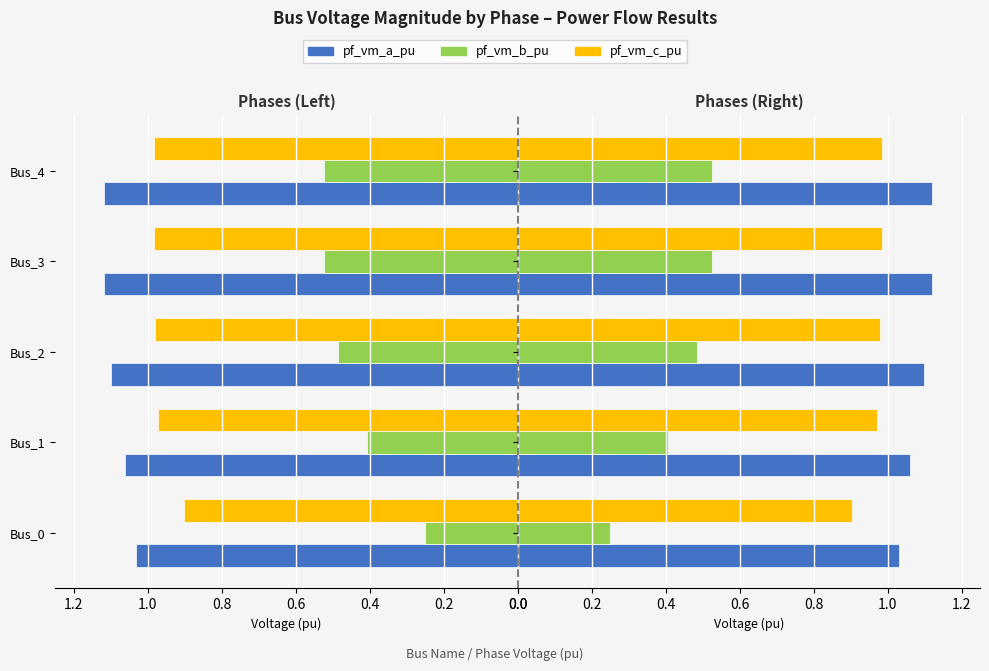

What is the minimum value shown in the chart?

0.2